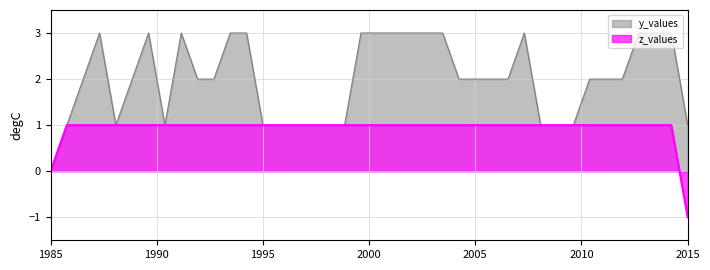

The y_values series shows 2 at 3. True or false?

False